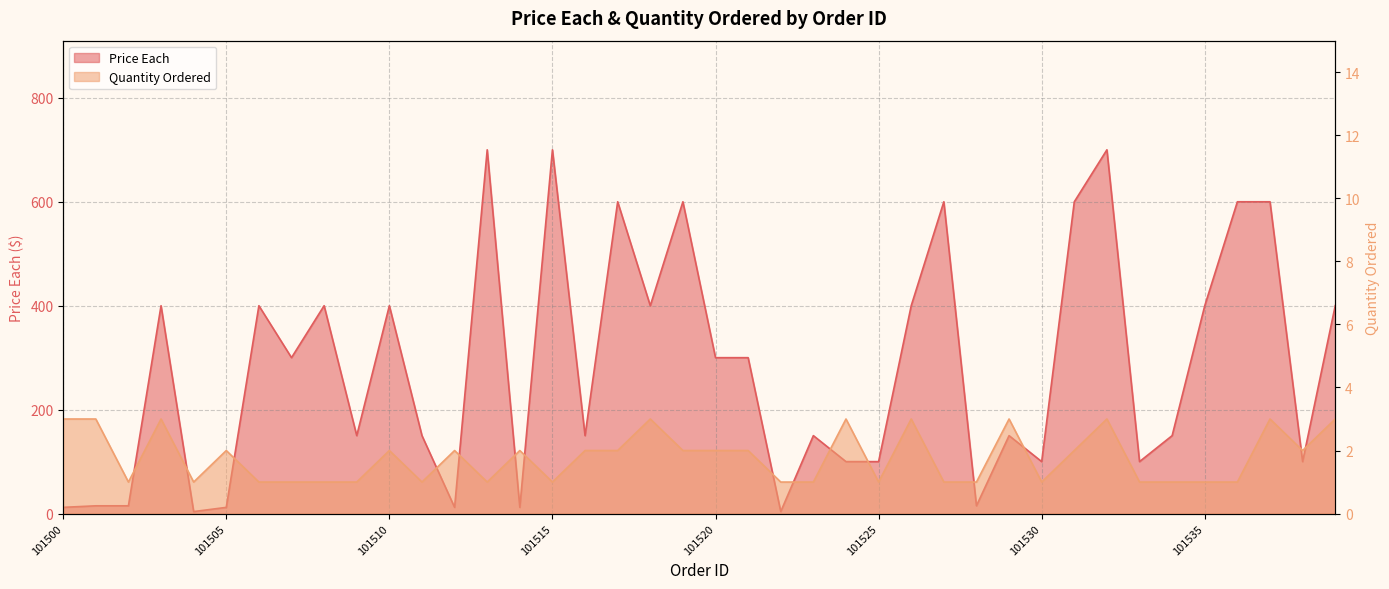

Rank the series by their average value, from highest to lowest.

Price Each, Quantity Ordered